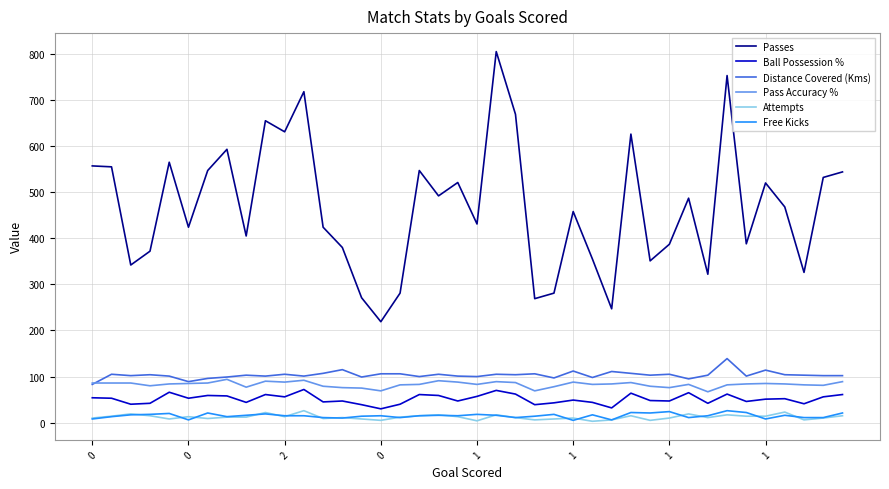

Count the number of categories in the chart.

40